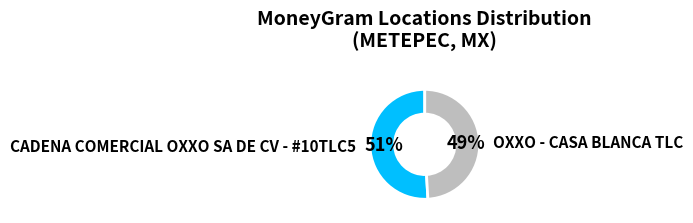

Rank the categories by value from lowest to highest.

OXXO - CASA BLANCA TLC, CADENA COMERCIAL OXXO SA DE CV - #10TLC5